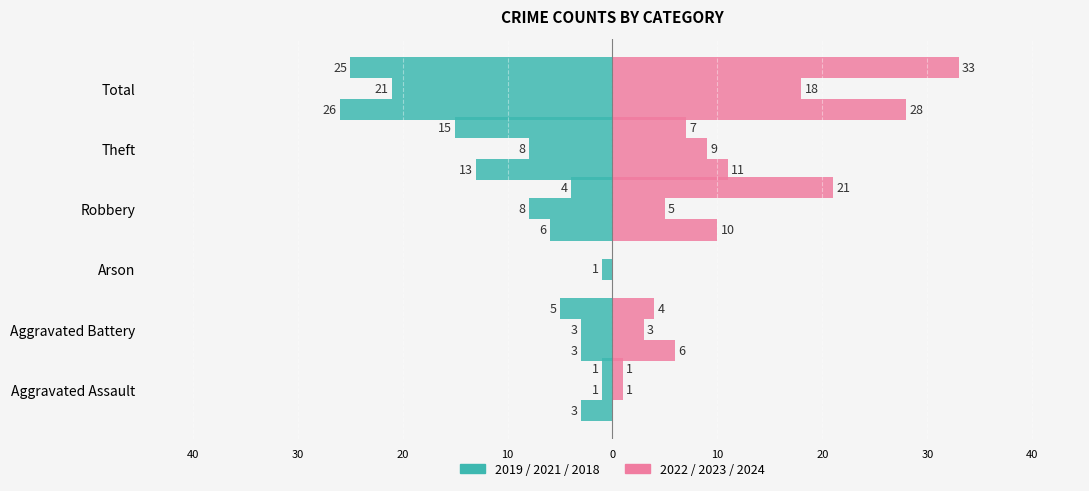

What is the label of the 3rd bar from the left?

Arson